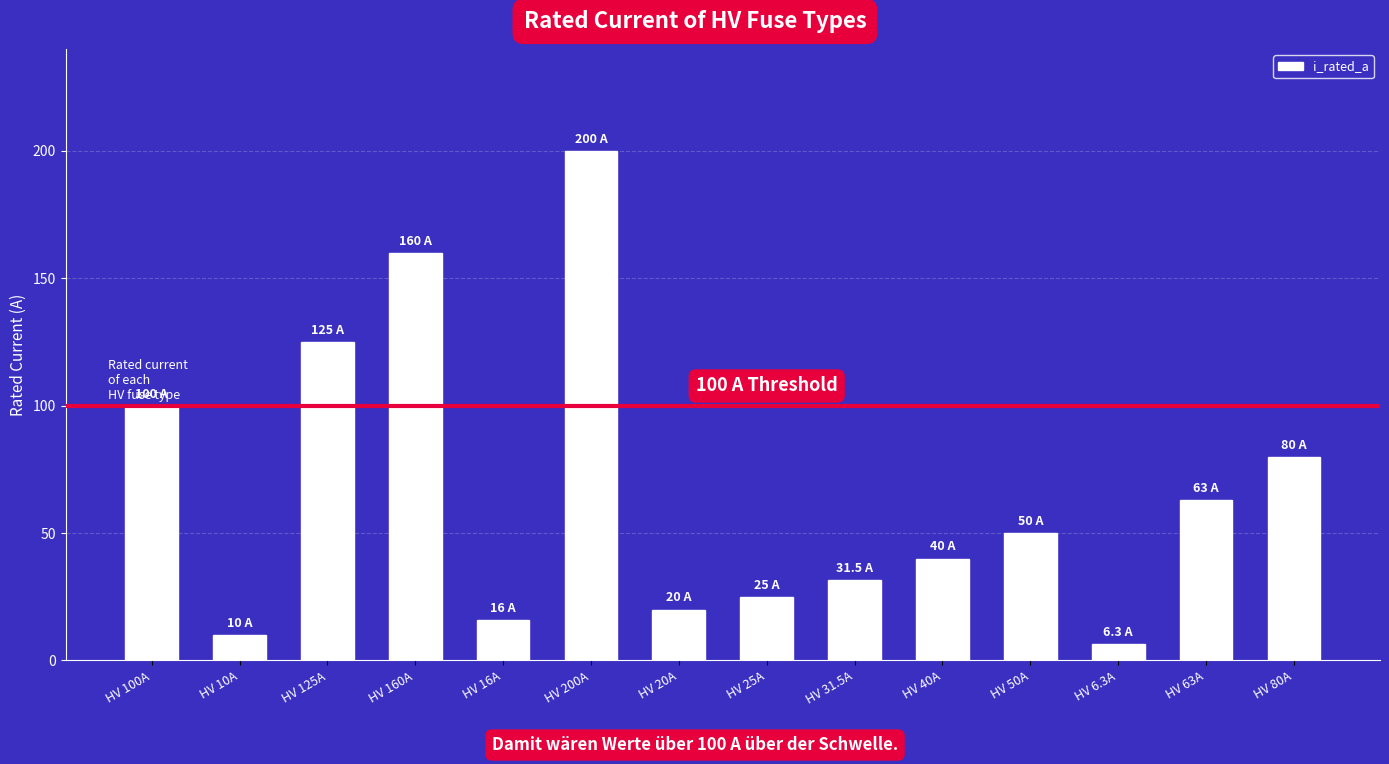

How many distinct data groups are displayed?

1